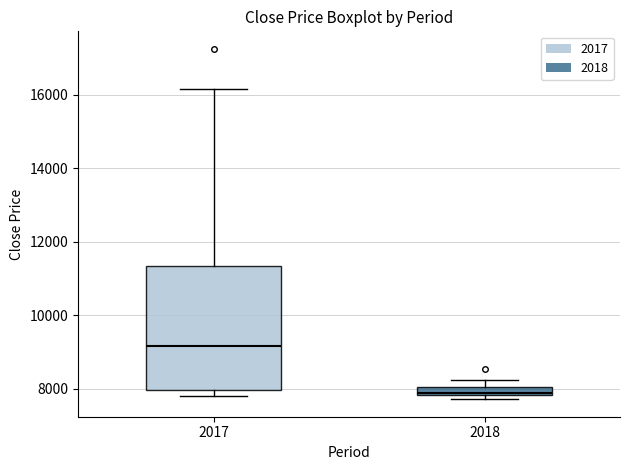

Which box is the tallest, from its lower edge to its upper edge?

2017